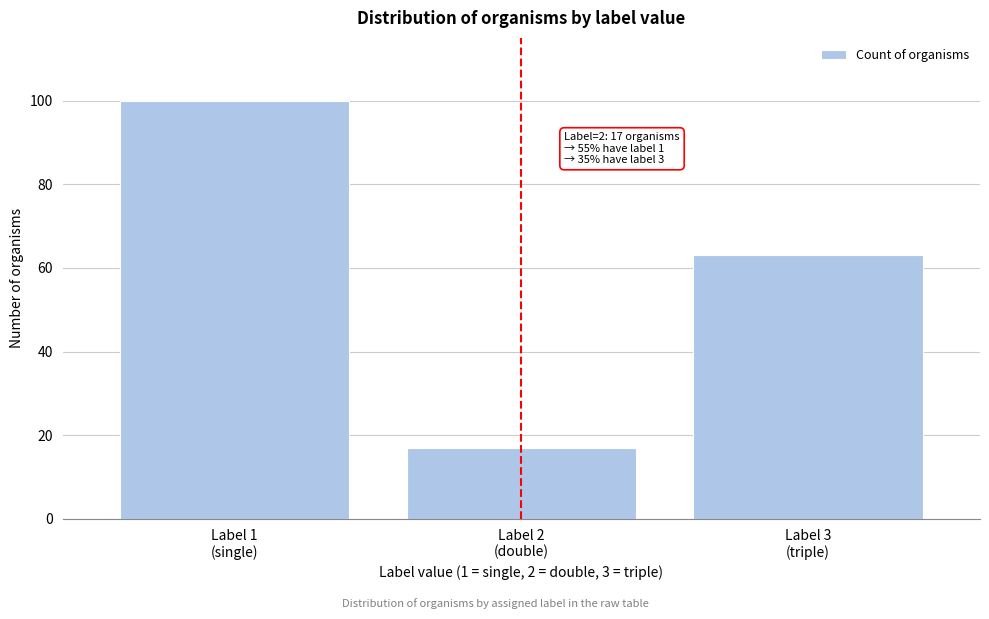

Reading left to right, extract all data points from this chart.

100	17	63